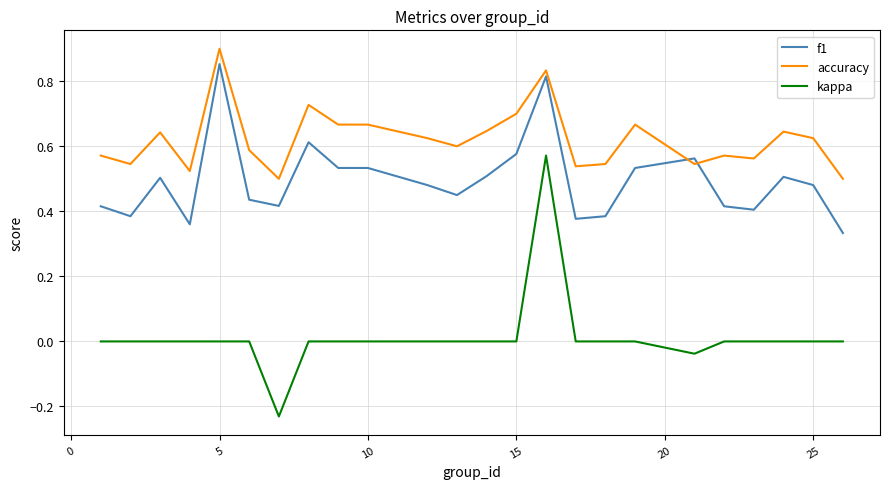

Which series has the widest spread of values?

kappa